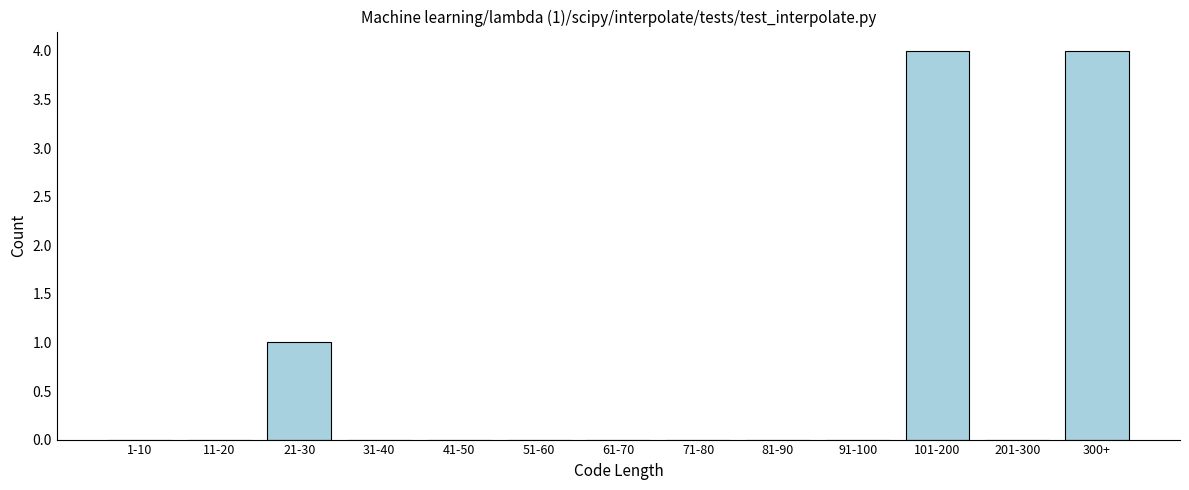

Reading left to right, what are all the values shown in this chart?

1-10=0	11-20=0	21-30=1	31-40=0	41-50=0	51-60=0	61-70=0	71-80=0	81-90=0	91-100=0	101-200=4	201-300=0	300+=4